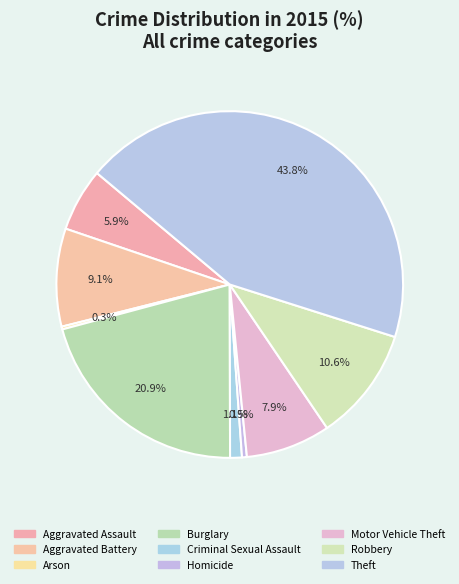

Between Aggravated Assault and Burglary, which is larger?

Burglary